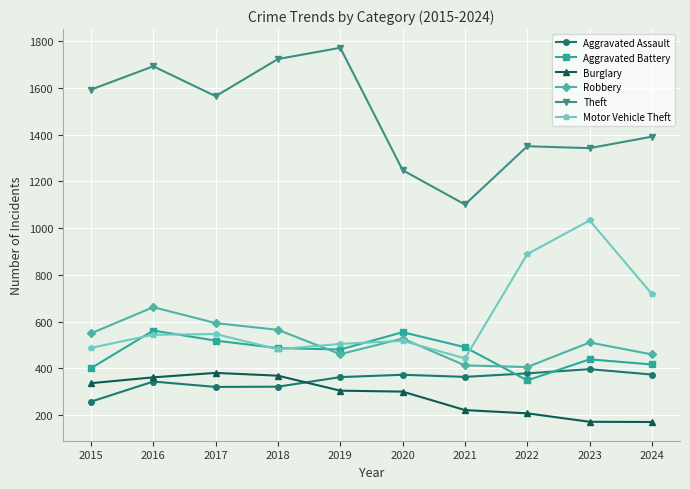

Which series changed the most between 2022 and 2024?

Motor Vehicle Theft